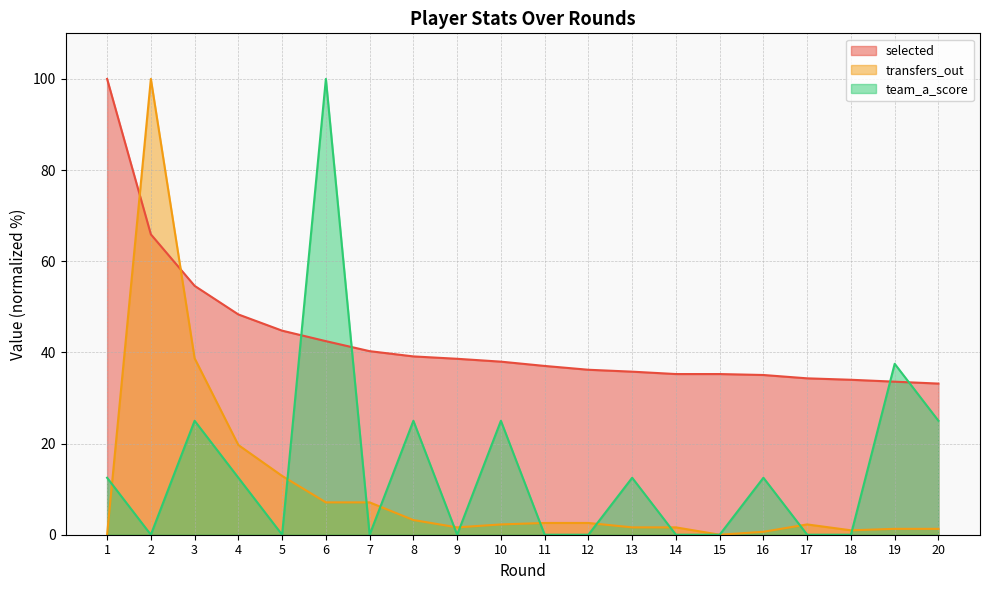

Which series changed the most between 4 and 9?

transfers_out